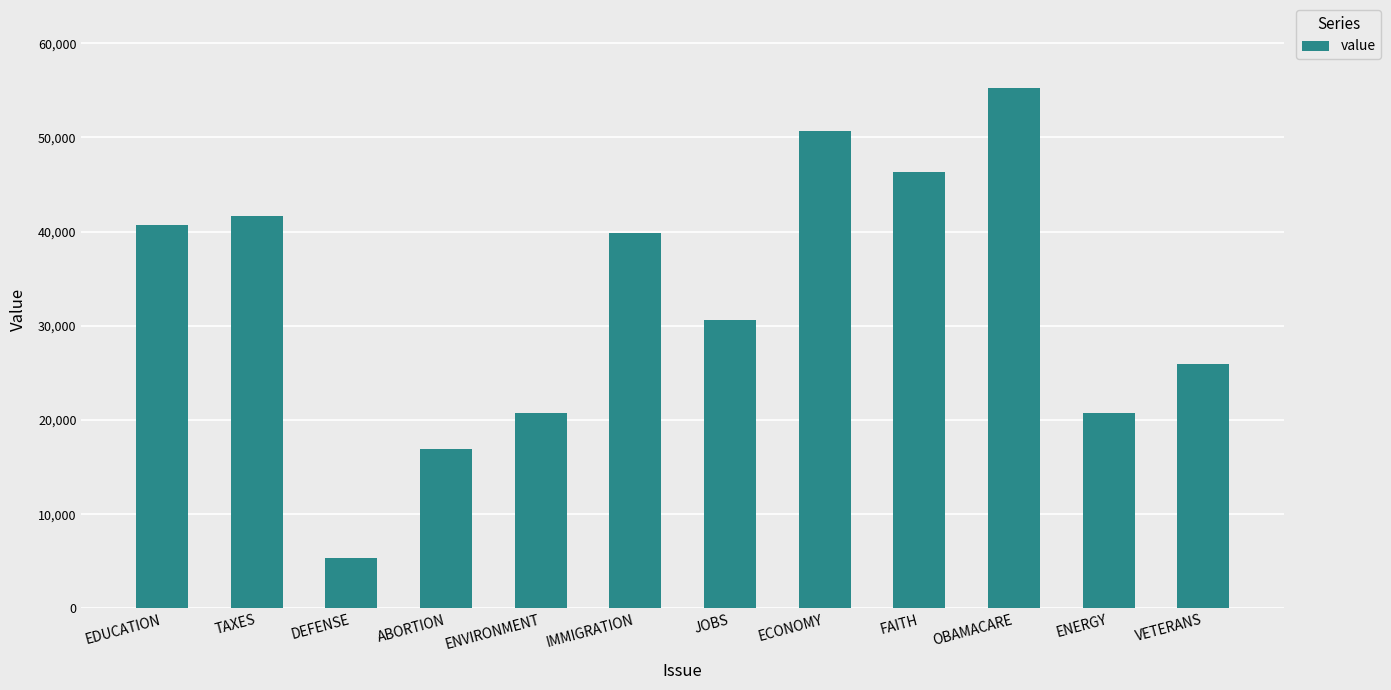

True or false: the data shows 6102 at ENERGY.

False